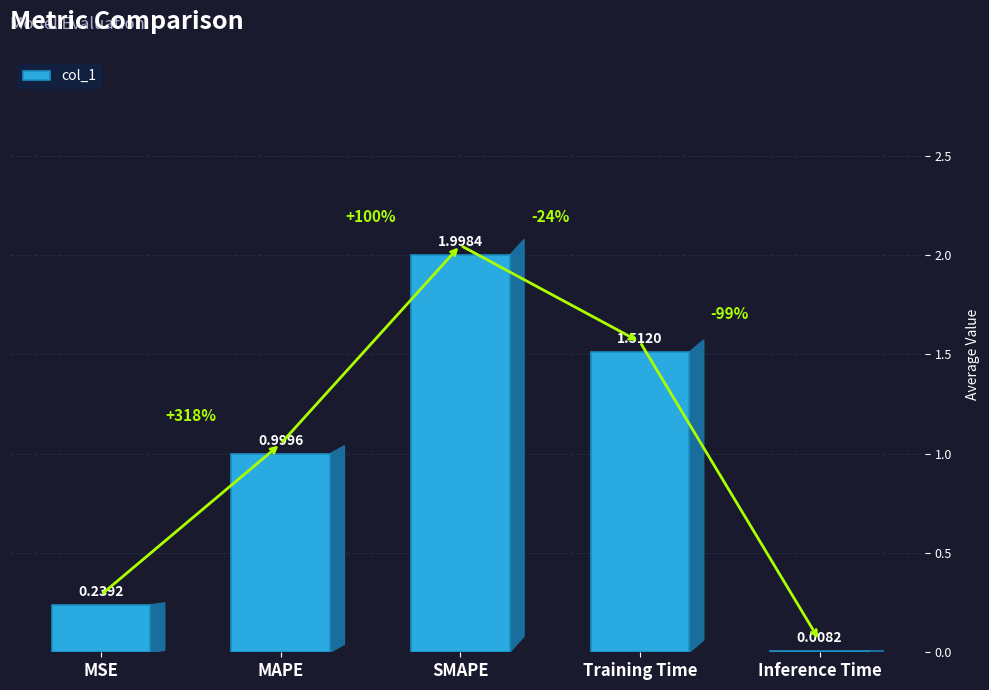

What is the sum of the values at SMAPE and MAPE?

3.0